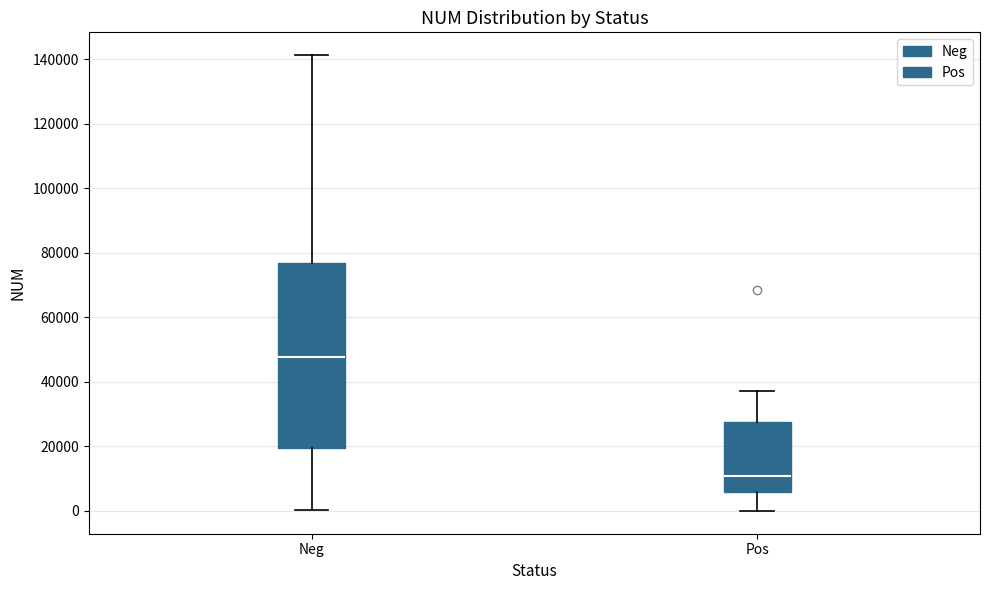

Where does the upper whisker of the box for Neg end on the y-axis? The values are not printed on the chart, so give them approximately, as read against the axis.

142000